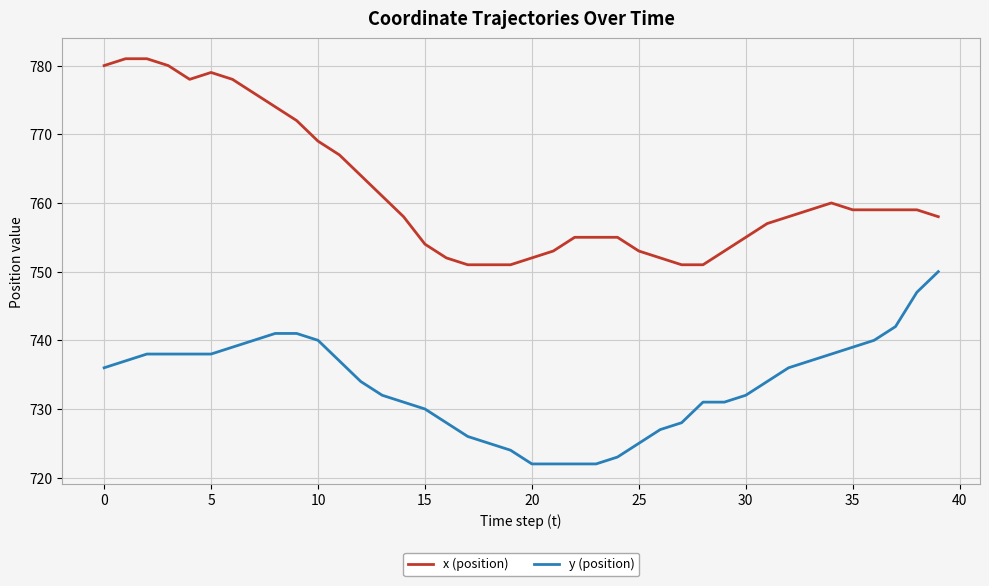

True or false: x (position) and y (position) intersect in this chart.

False